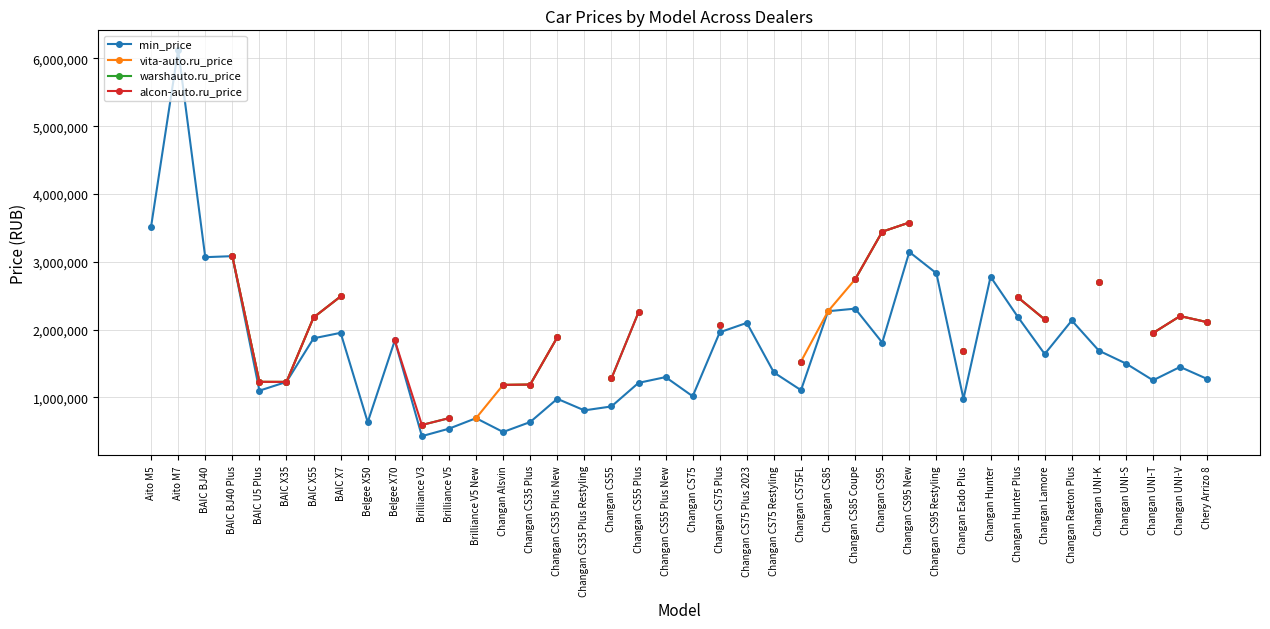

How many data points in min_price are less than 1500000?

20